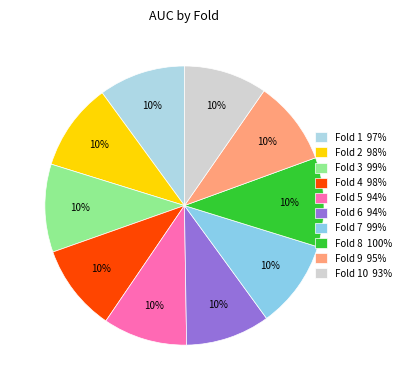

Count the number of slices in the pie.

10